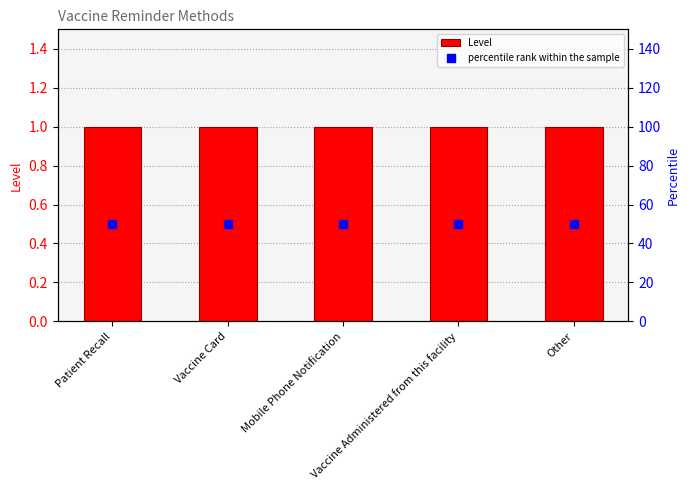

At which category is the sum across all series the highest?

Patient Recall